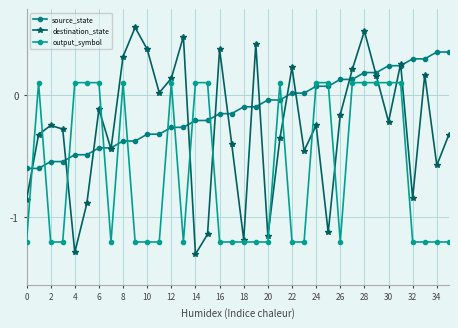

In output_symbol, how many points are higher than both neighbors (excluding endpoints)?

4